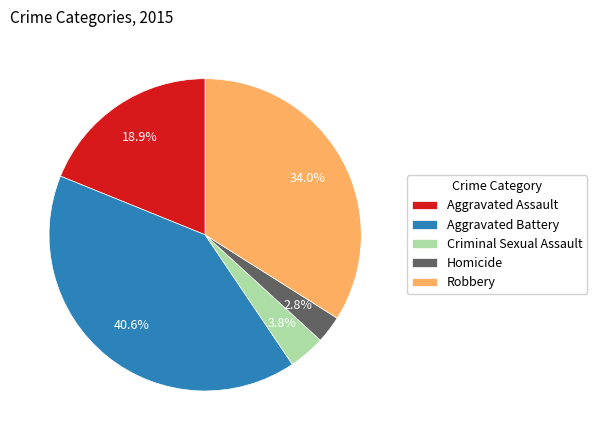

Which has a higher value, Aggravated Assault or Aggravated Battery?

Aggravated Battery